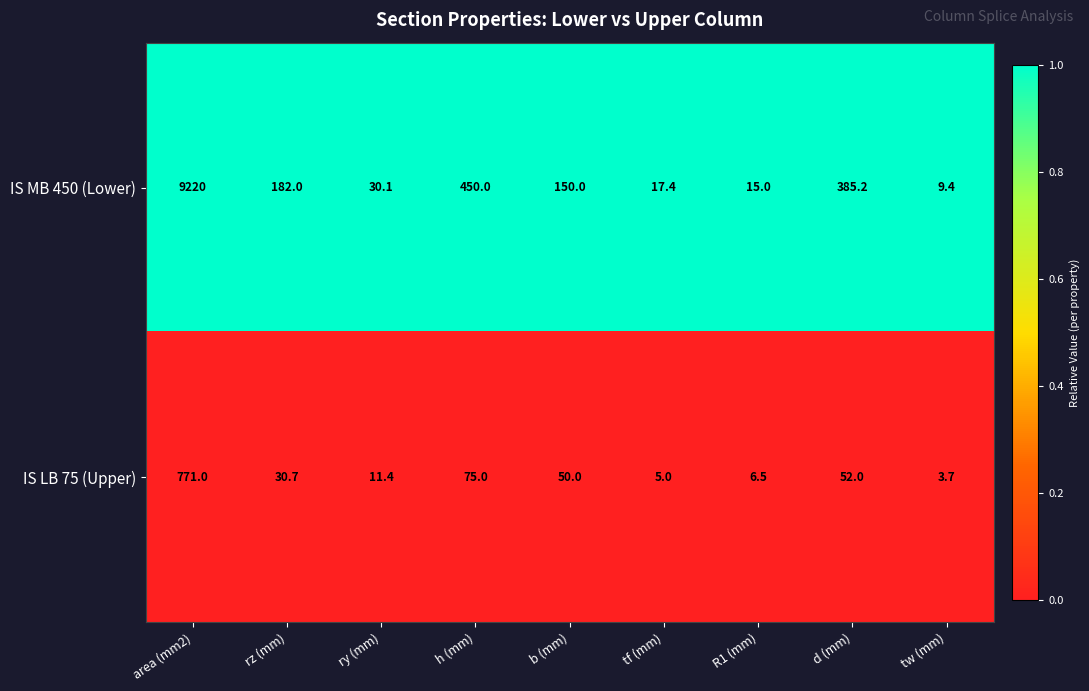

Reading right to left, what are all the values shown in this chart?

IS MB 450 (Lower): 9.4	385.2	15.0	17.4	150.0	450.0	30.1	182.0	9220.0
IS LB 75 (Upper): 3.7	52.0	6.5	5.0	50.0	75.0	11.4	30.7	771.0